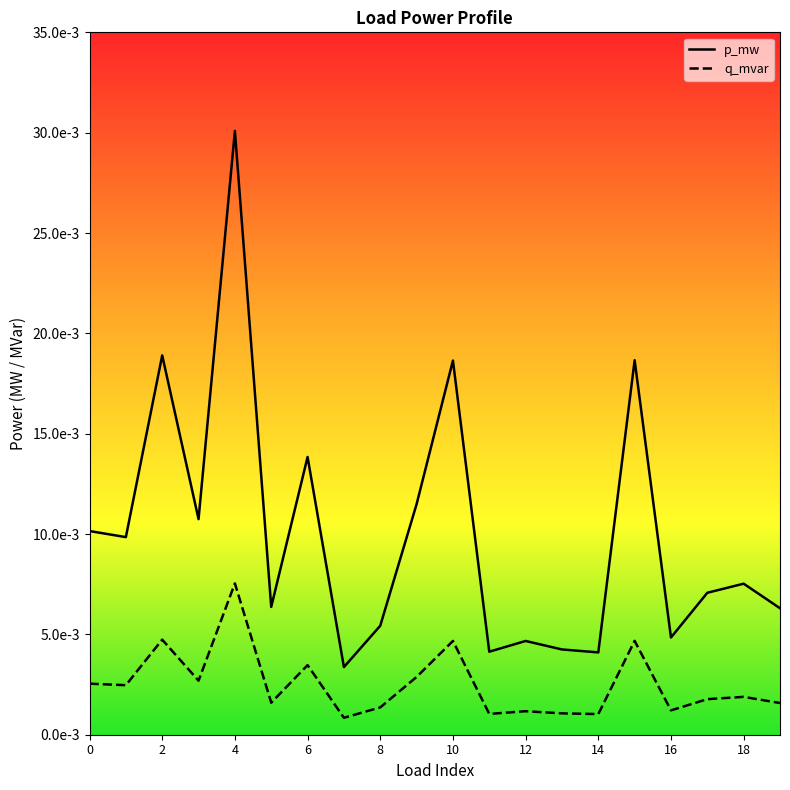

True or false: q_mvar has more than 0 points higher than both neighbors.

True